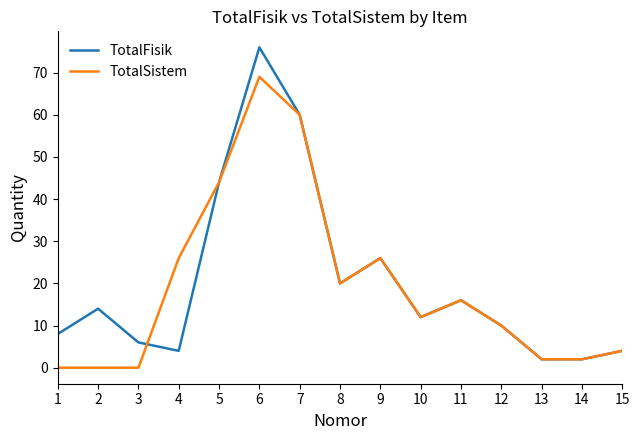

Reading right to left, transcribe all the data shown in this chart.

TotalFisik: 4	2	2	10	16	12	26	20	60	76	44	4	6	14	8
TotalSistem: 4	2	2	10	16	12	26	20	60	69	44	26	0	0	0